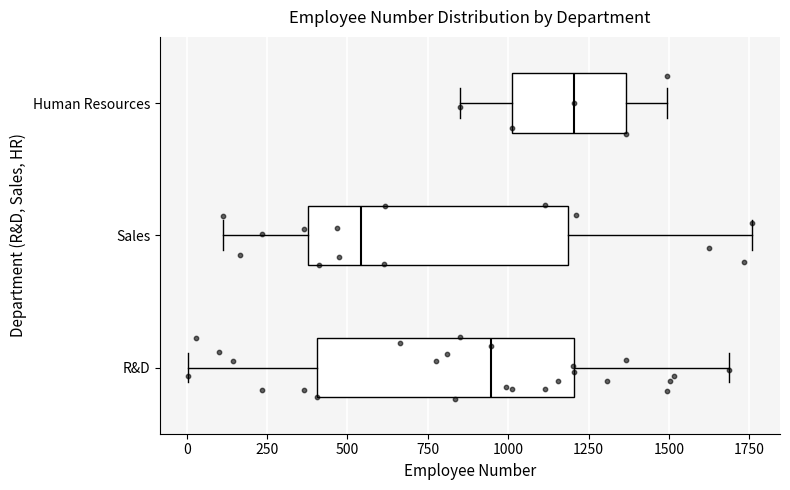

Reading bottom to top, read every box against the x-axis: the position of its median line, the range the box covers, and the ends of its whiskers. The values are not printed on the chart, so give them approximately, as read against the axis.

R&D: median 950, box 400 to 1200, whiskers 0 to 1700
Sales: median 550, box 400 to 1200, whiskers 100 to 1750
Human Resources: median 1200, box 1000 to 1350, whiskers 850 to 1500